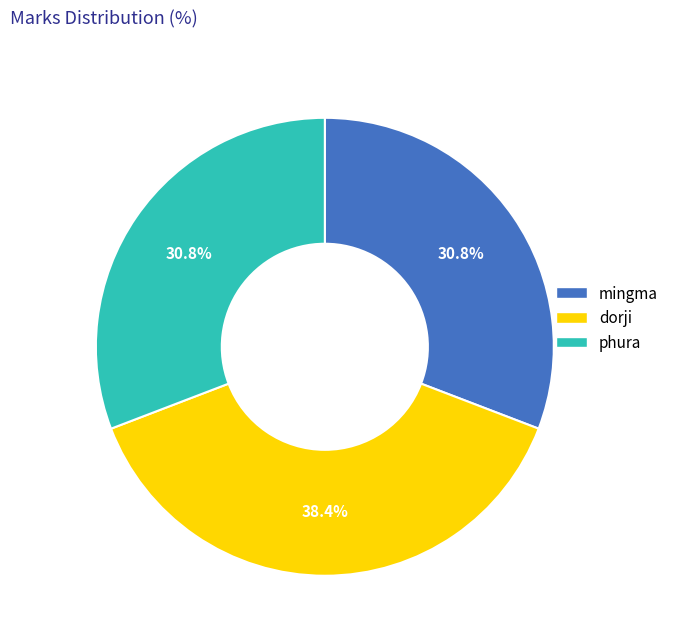

Count the number of slices in the pie.

3